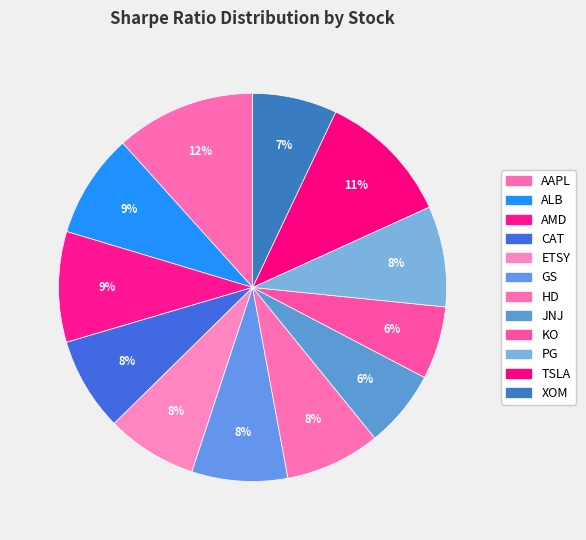

Combined, what portion of the pie is PG and KO?

14.5%